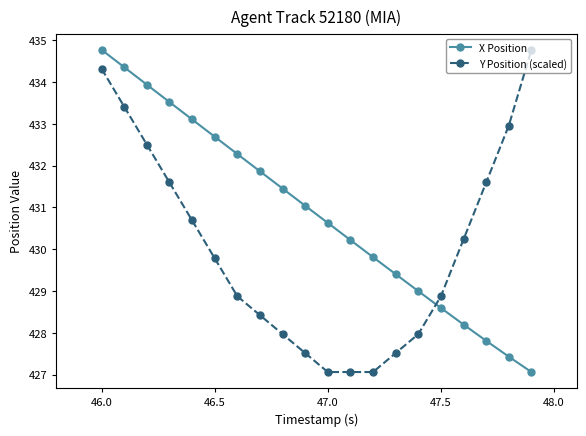

What is the maximum value shown in the chart?

434.8